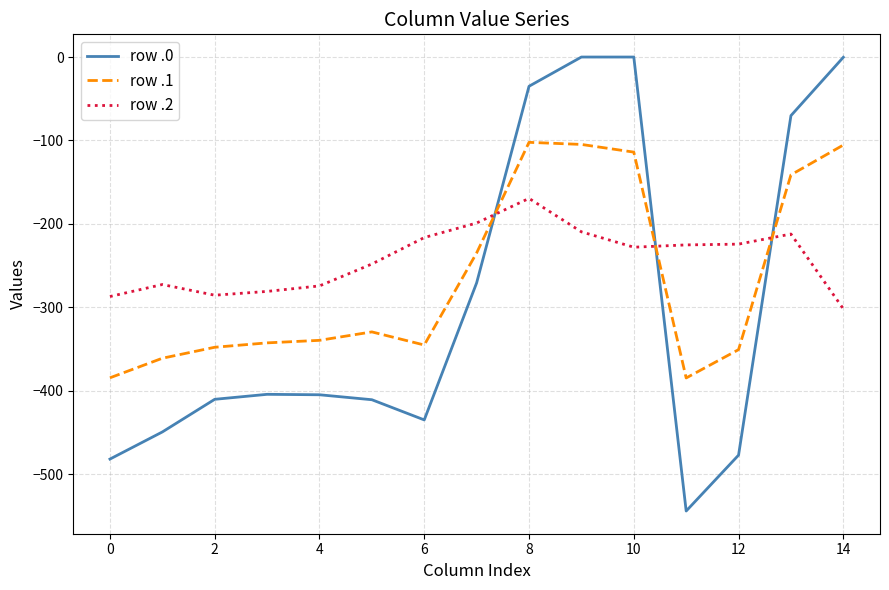

How many values in the row .2 series are below -227?

8